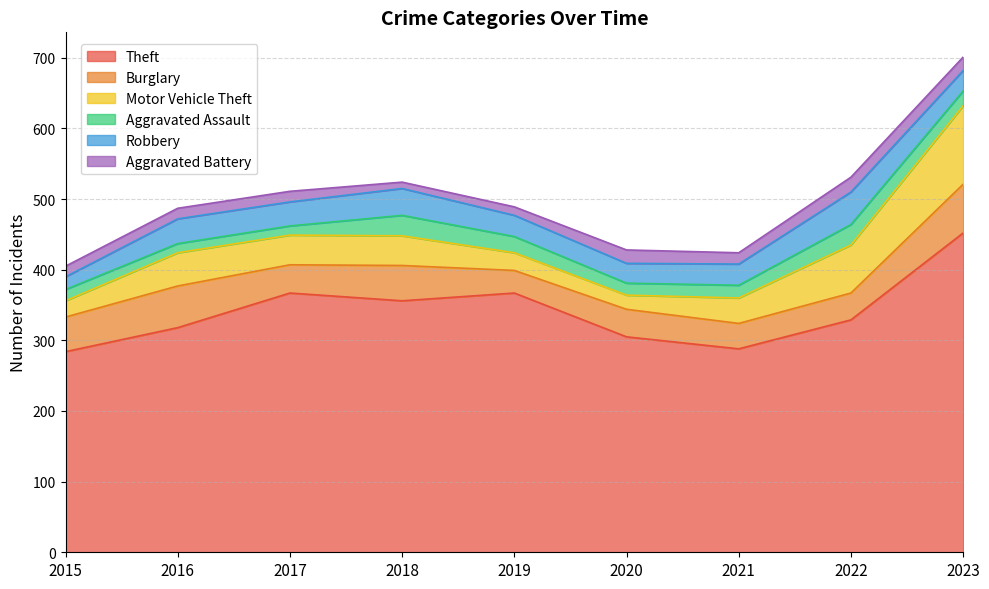

How many values in the Robbery series are below 30?

3